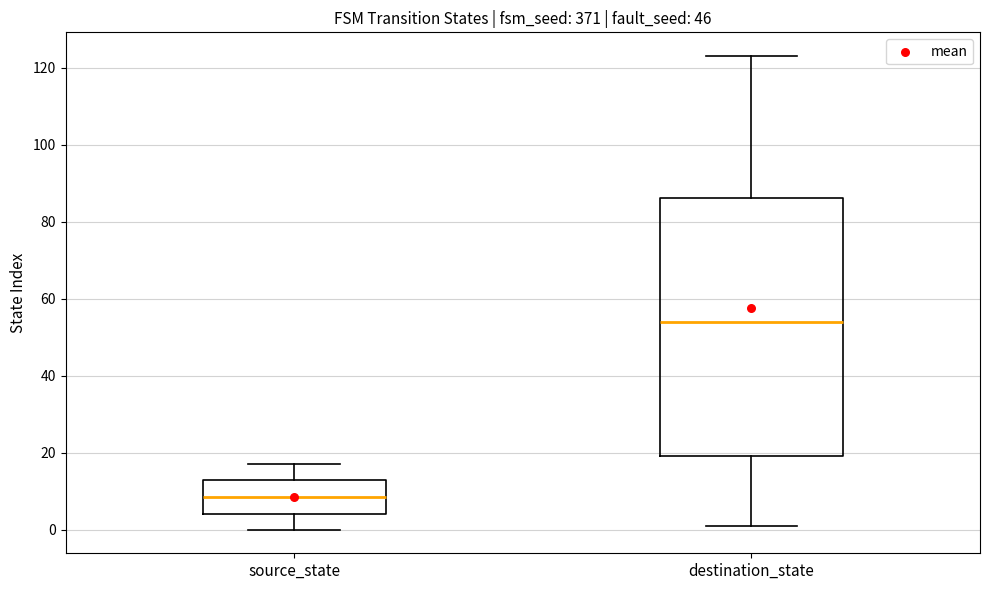

Where is the lower edge of the box for destination_state on the y-axis? The values are not printed on the chart, so give them approximately, as read against the axis.

20